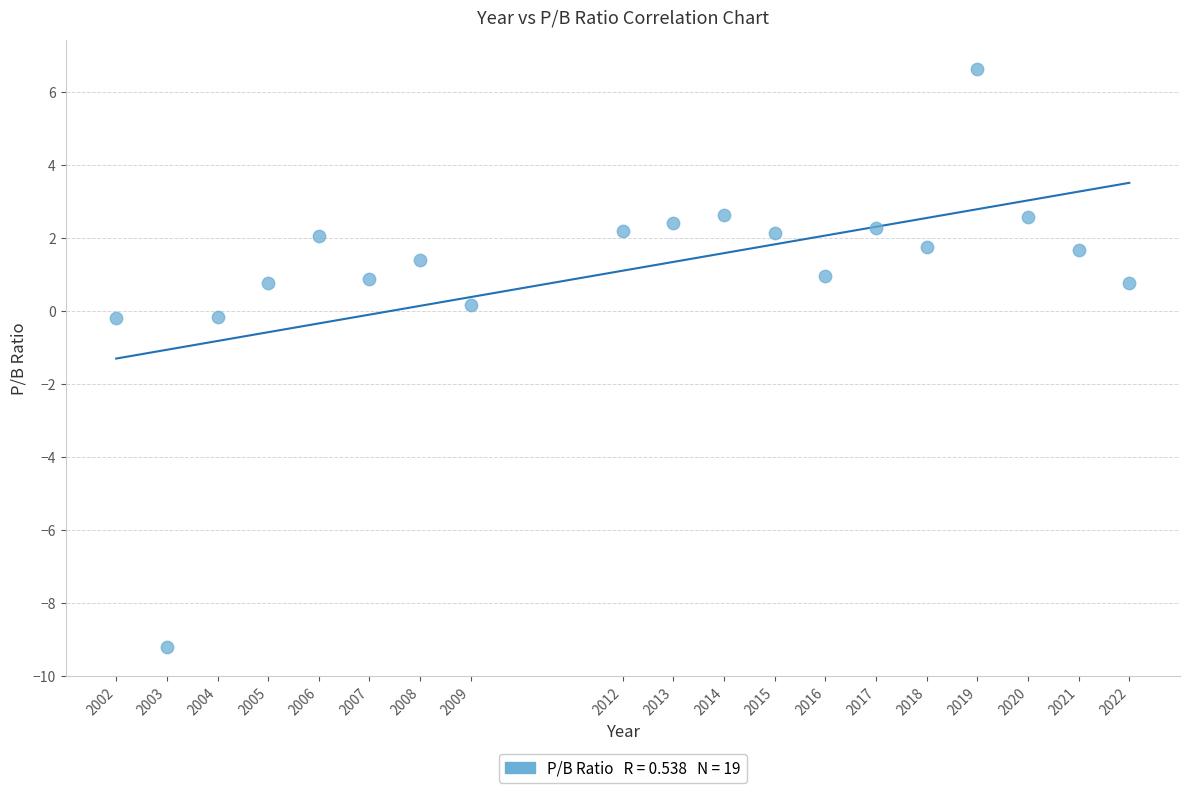

What is the range of X values (max minus min)?

20.0